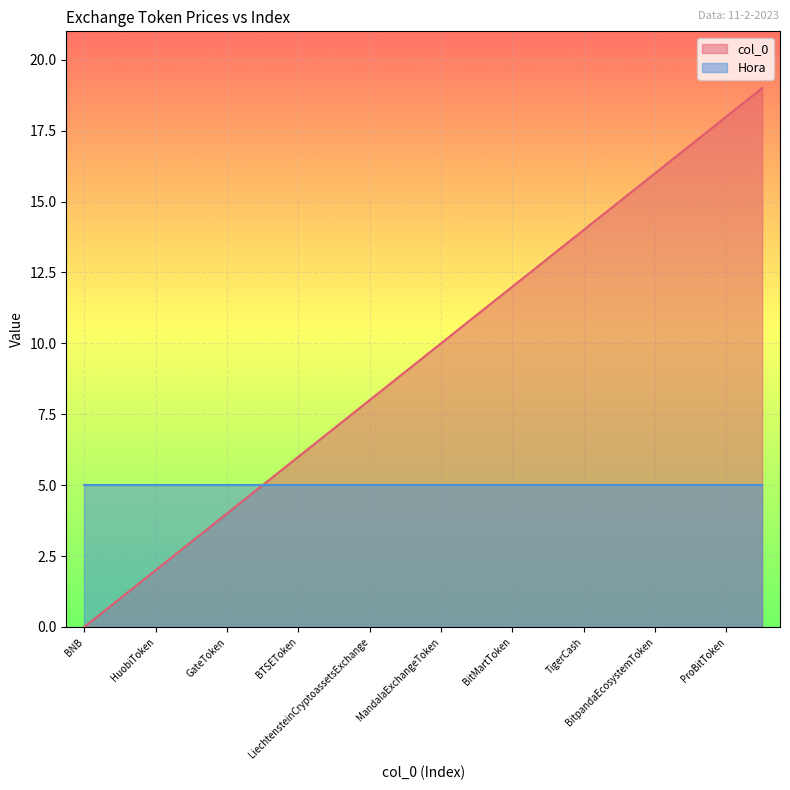

What is the difference between the second highest and minimum values?

18